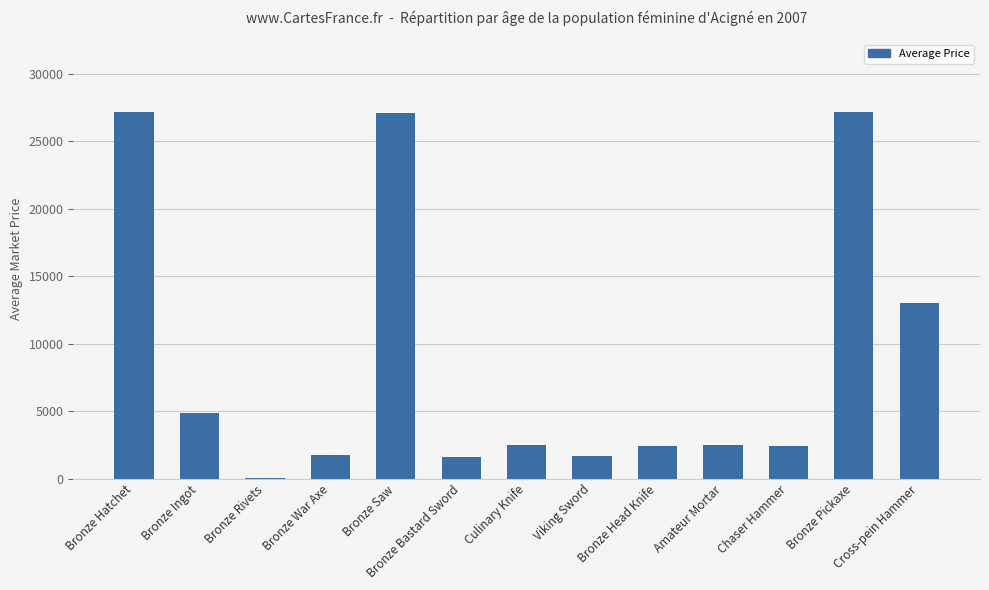

What is the sum of all values?

114055